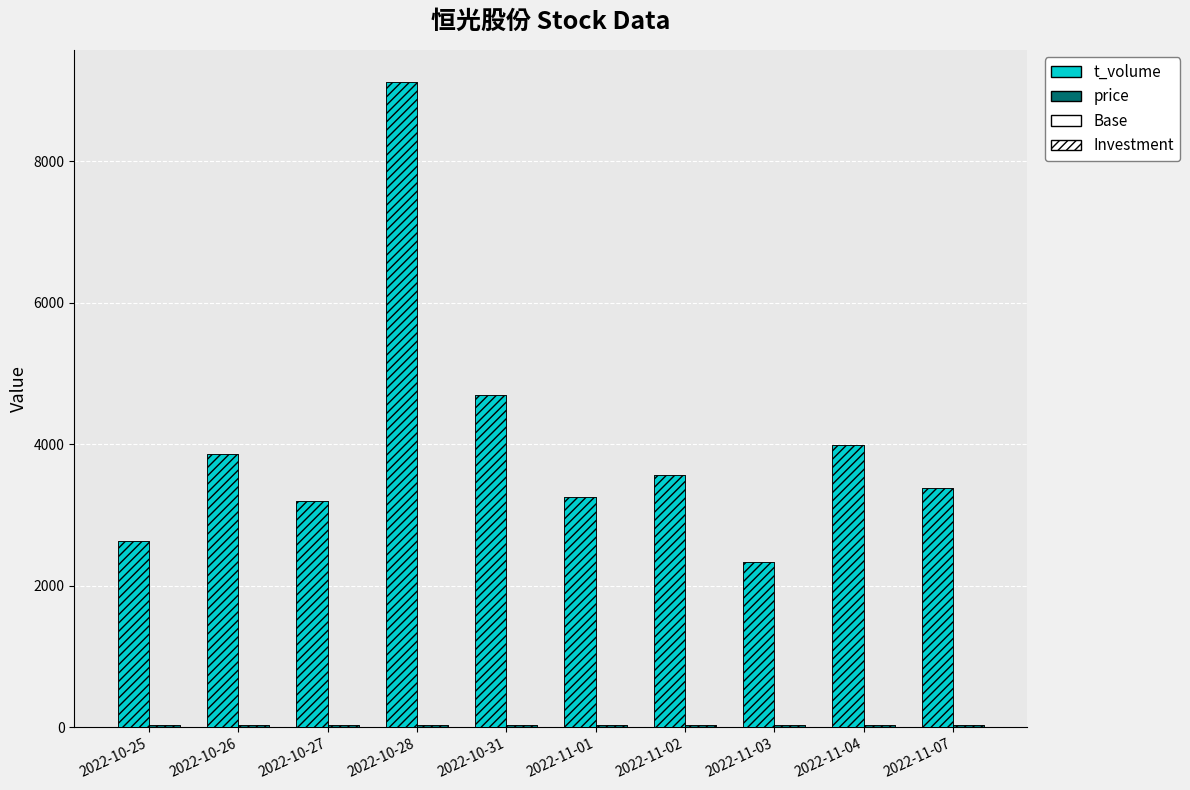

Count the number of categories in the chart.

10